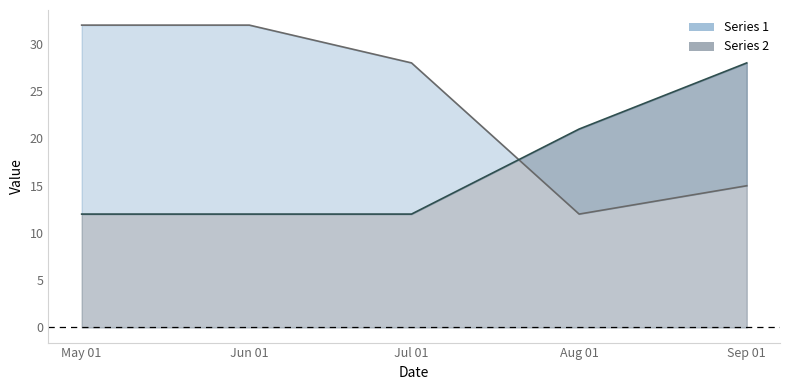

At how many categories does at least one series exceed 17?

5